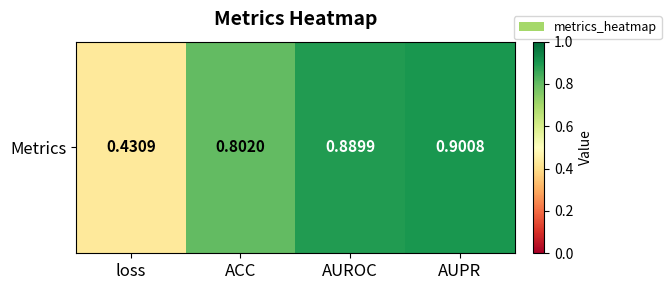

What is the smallest value displayed?

0.4